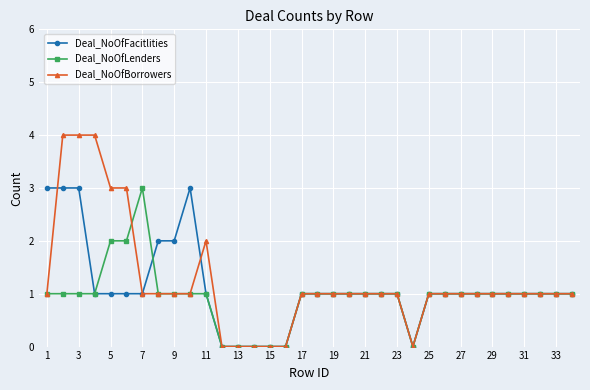

Which series has the largest range (max minus min)?

Deal_NoOfBorrowers